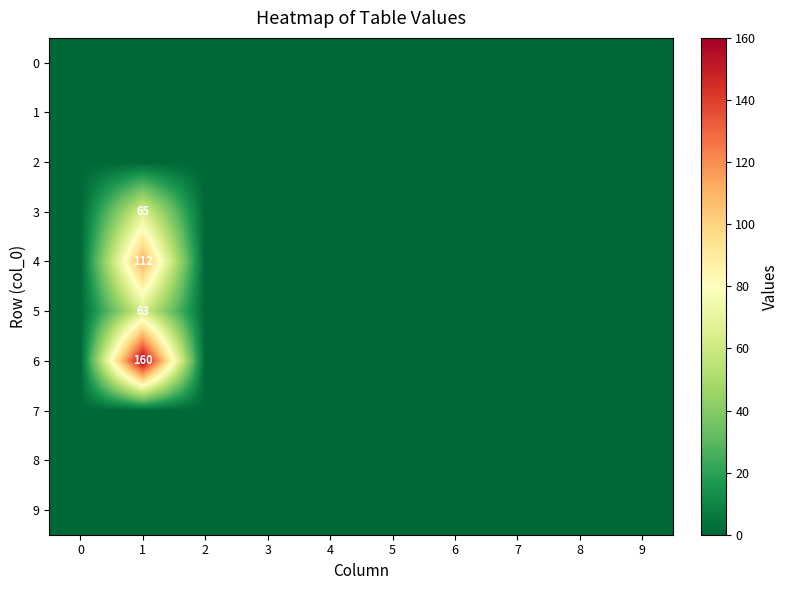

True or false: 5 has a value of 25 at 3.

False